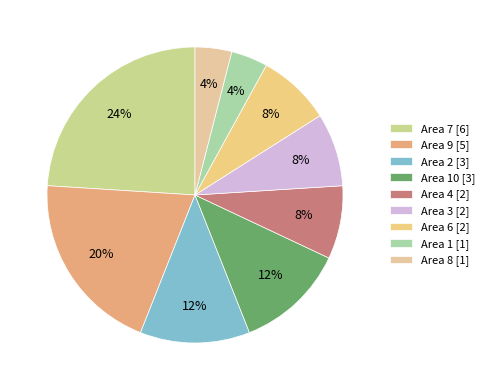

Which slice is the largest?

Area 7 [6]